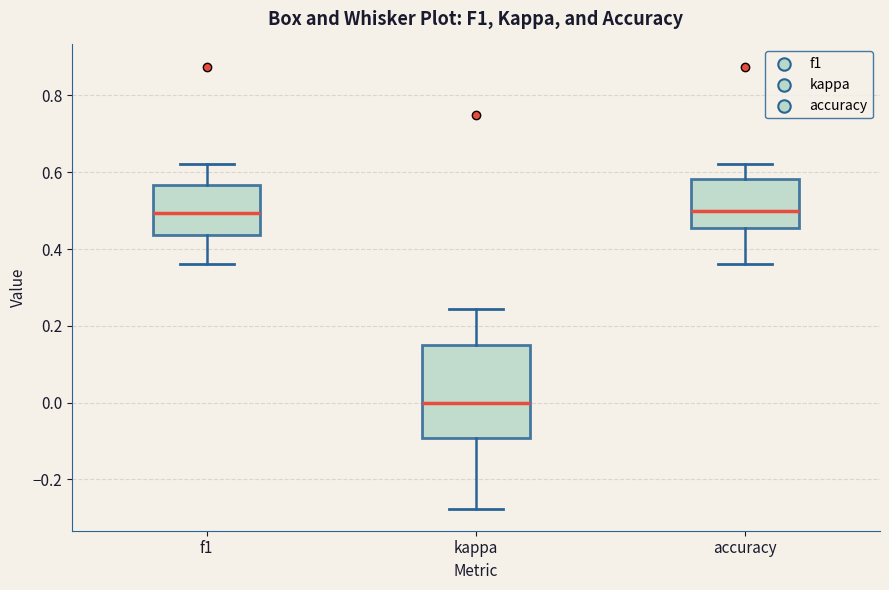

Reading left to right, read every box against the y-axis: the position of its median line, the range the box covers, and the ends of its whiskers. The values are not printed on the chart, so give them approximately, as read against the axis.

f1: median 0.50, box 0.44 to 0.56, whiskers 0.36 to 0.62
kappa: median 0.00, box -0.10 to 0.16, whiskers -0.28 to 0.24
accuracy: median 0.50, box 0.46 to 0.58, whiskers 0.36 to 0.62